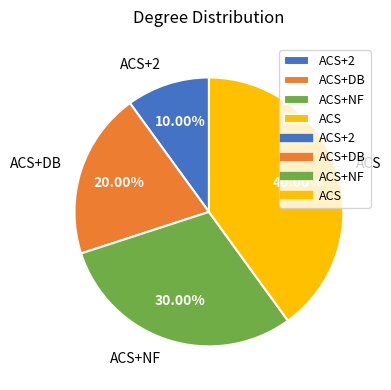

What is the smallest slice in the pie chart?

ACS+2